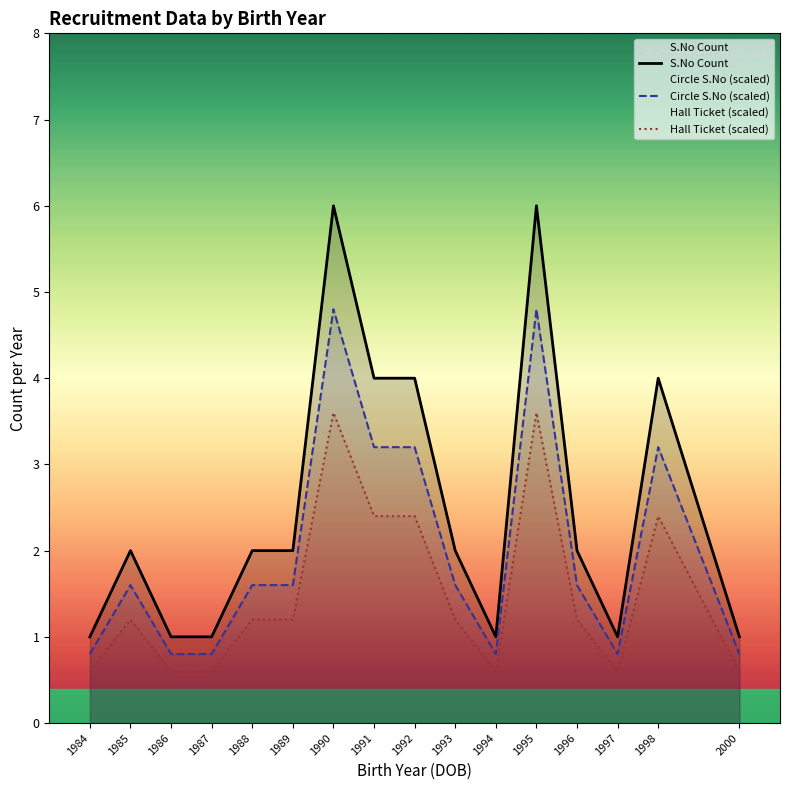

True or false: Hall Ticket (scaled) has a value of 1.0 at 2000.

False